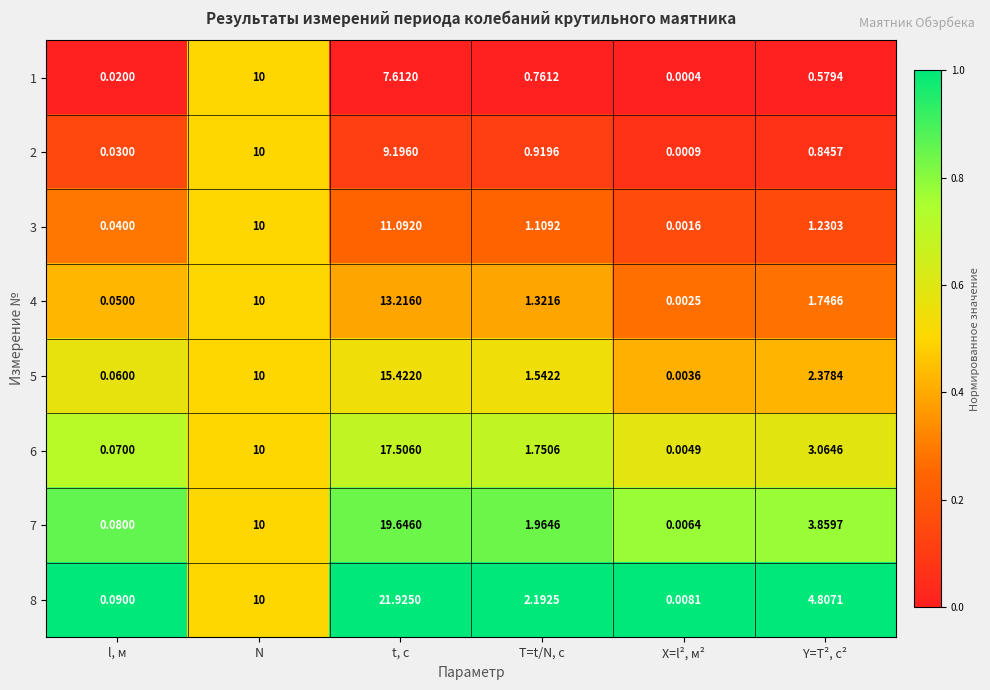

Is the value of 7 at X=l², м² greater than the value of 5 at T=t/N, с?

No